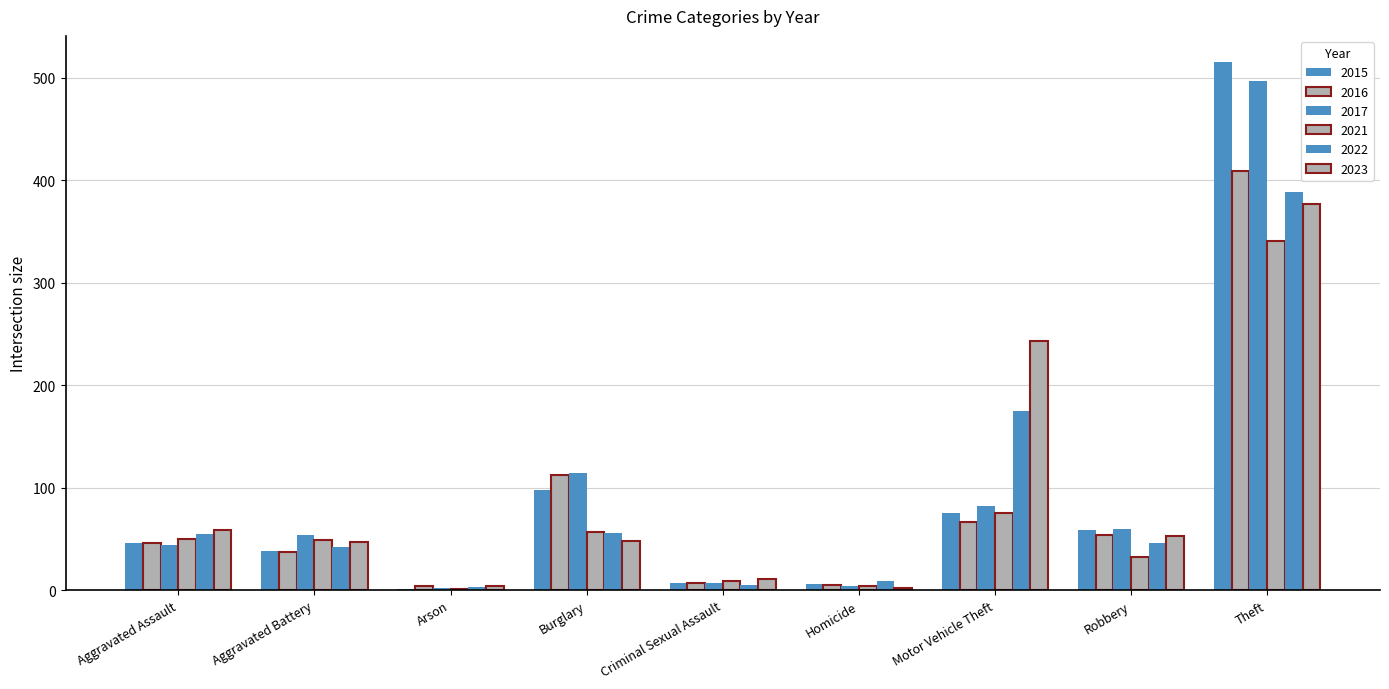

List the series in order of their peak value, lowest first.

2021, 2023, 2022, 2016, 2017, 2015